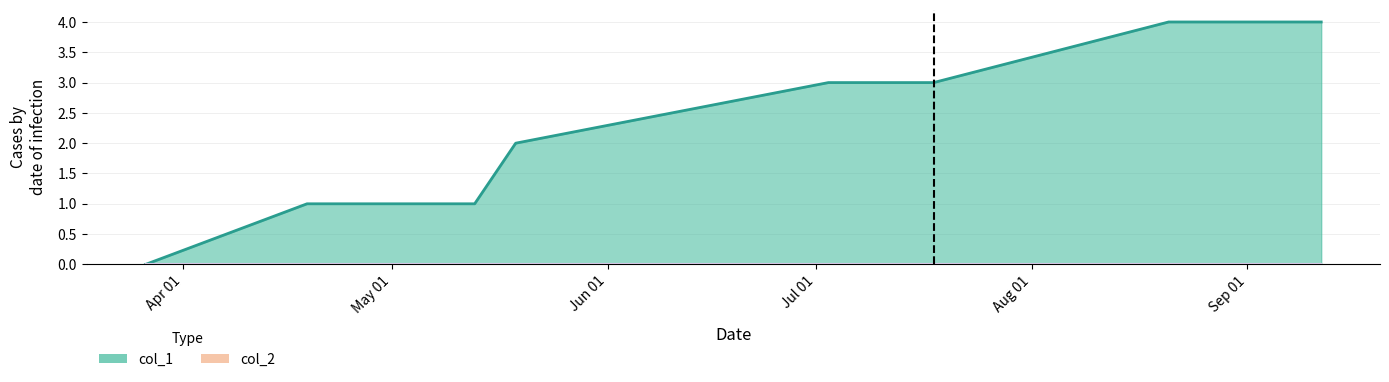

Reading right to left, list all the values displayed in this chart.

4	4	3	3	2	1	1	0